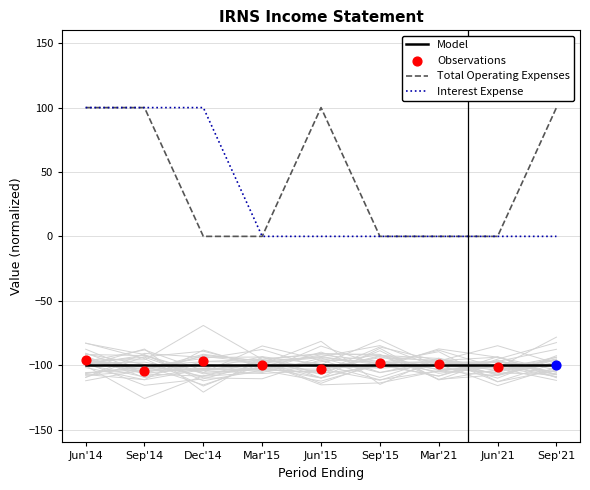

Is the value of Interest Expense at Jun'15 greater than the value of Total Operating Expenses at Sep'14?

No